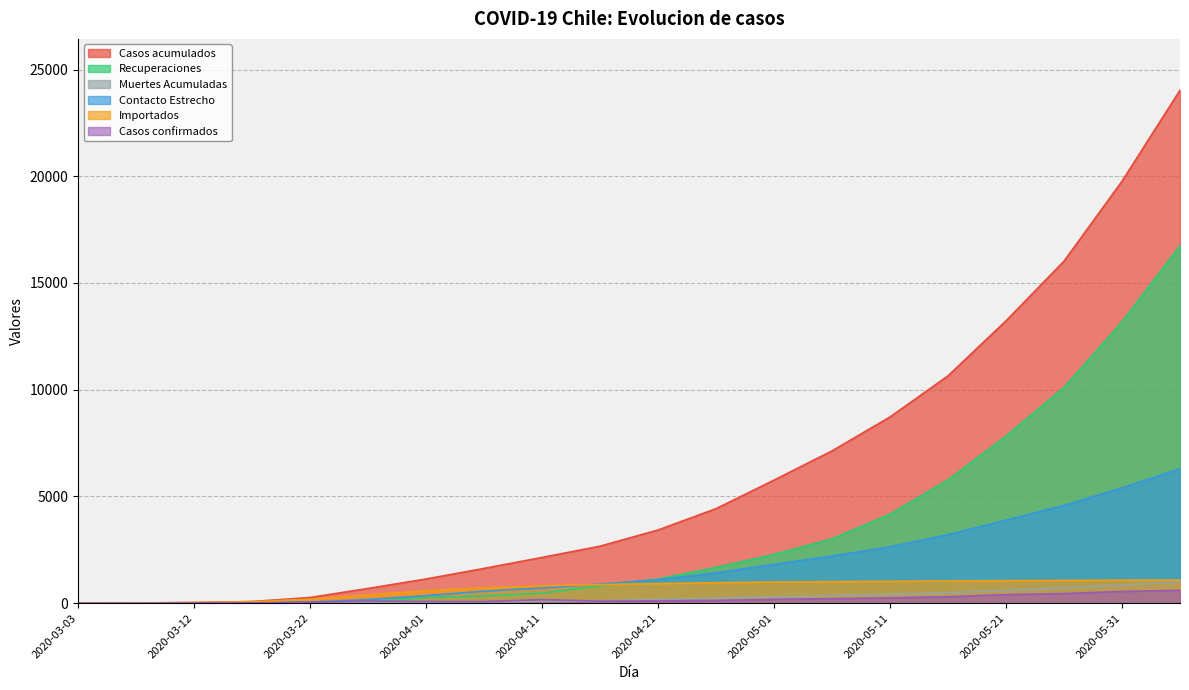

At how many categories does at least one series exceed 22061?

1